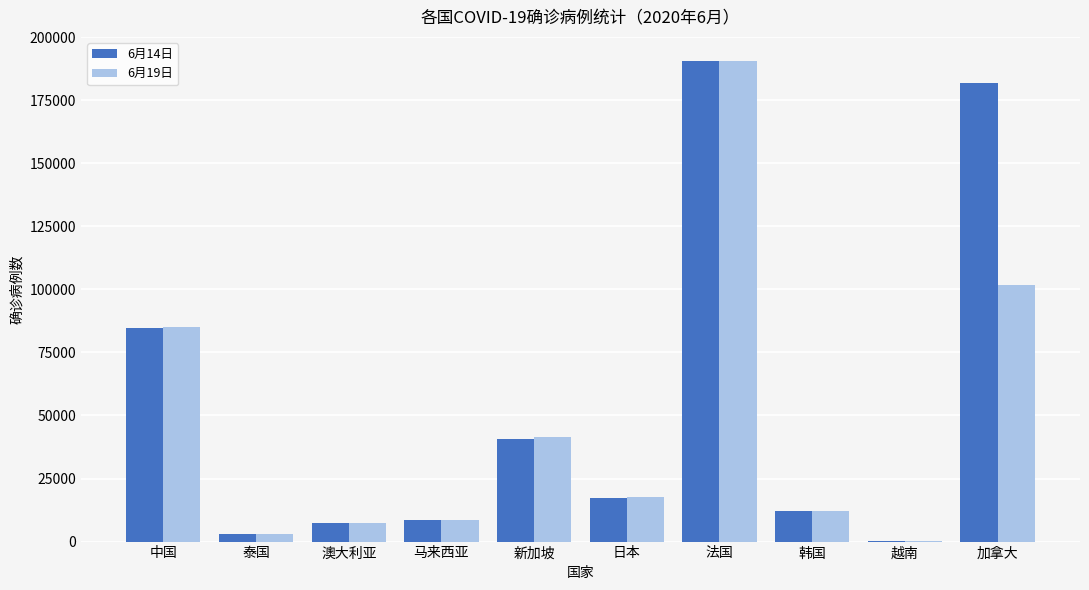

What are all the series names shown in the legend?

6月14日, 6月19日